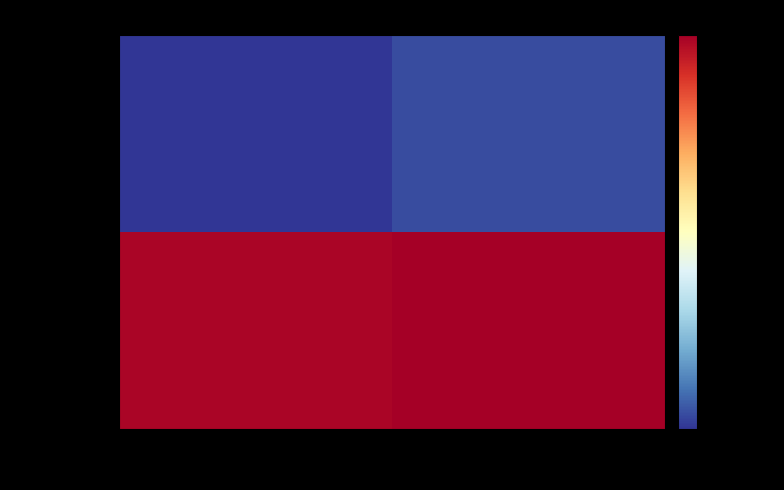

What is the spread (max minus min) of values at 90669?

88610